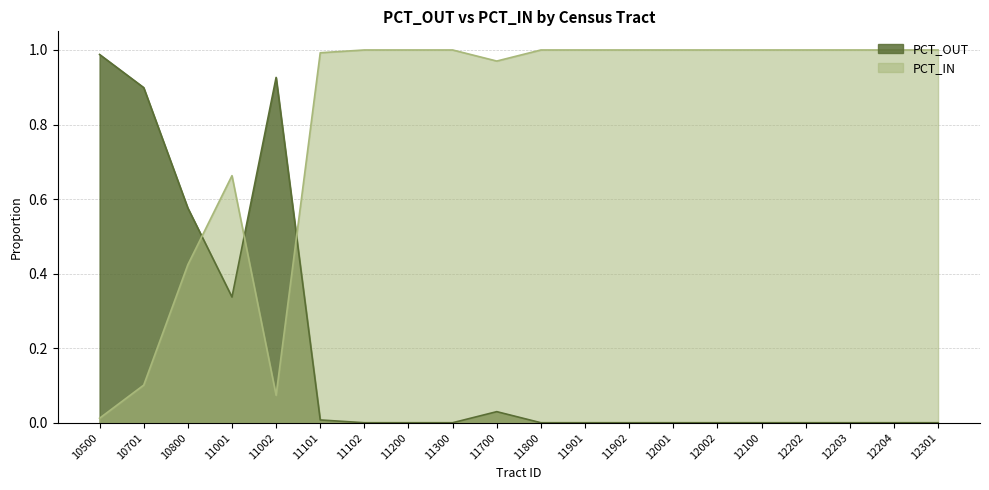

Where is the first local minimum for PCT_OUT?

11001